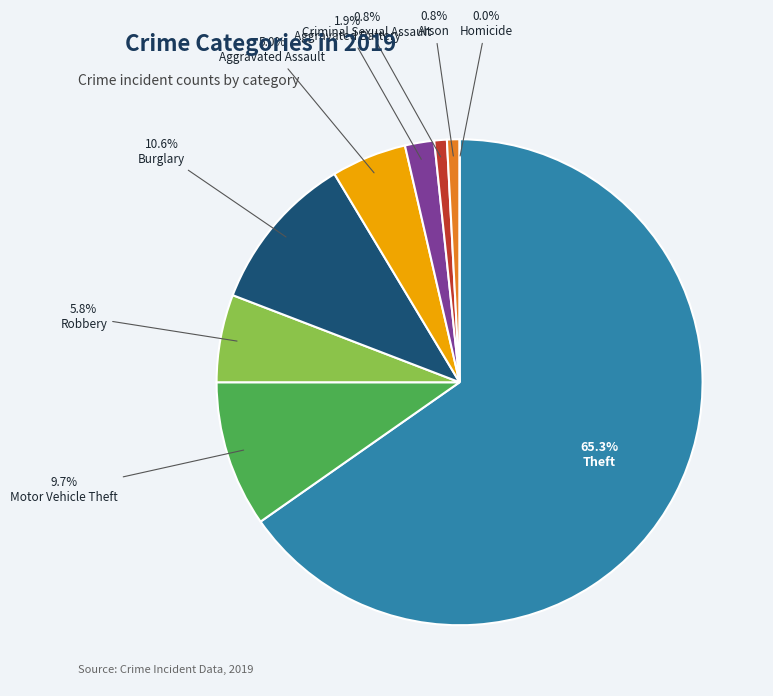

Is it true that Motor Vehicle Theft is 2% of the pie?

False